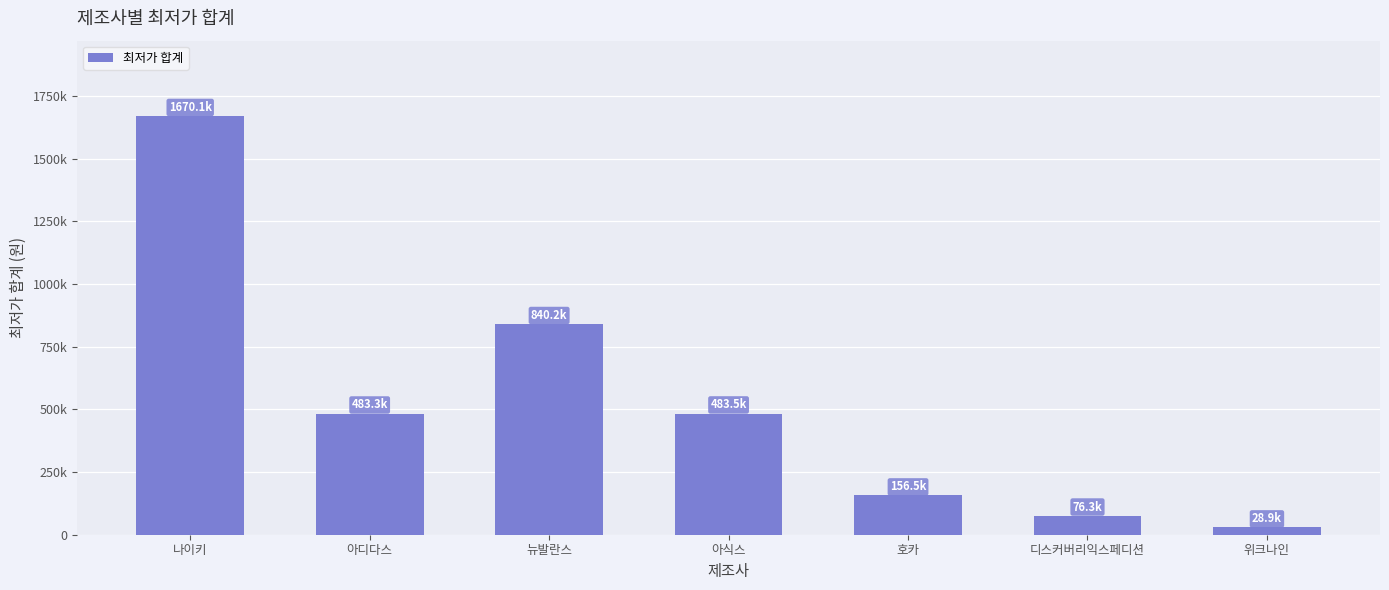

Is it true that the value at 아디다스 is 272871?

False